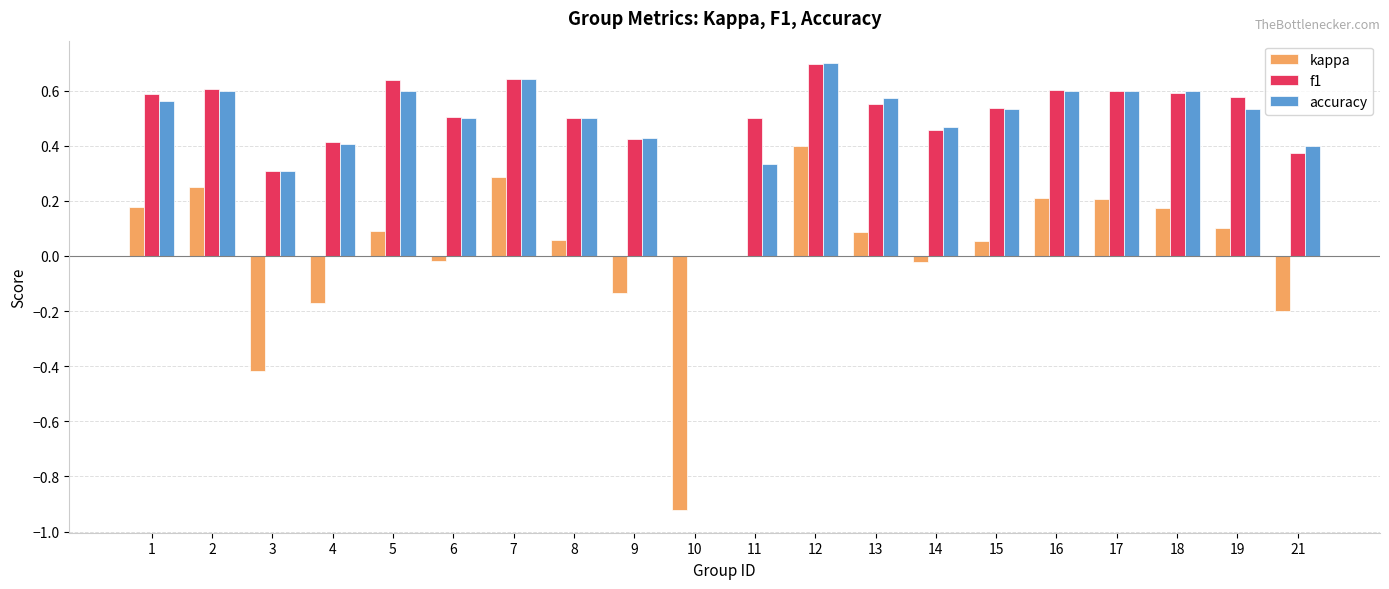

What value does the accuracy series have at 12?

0.7